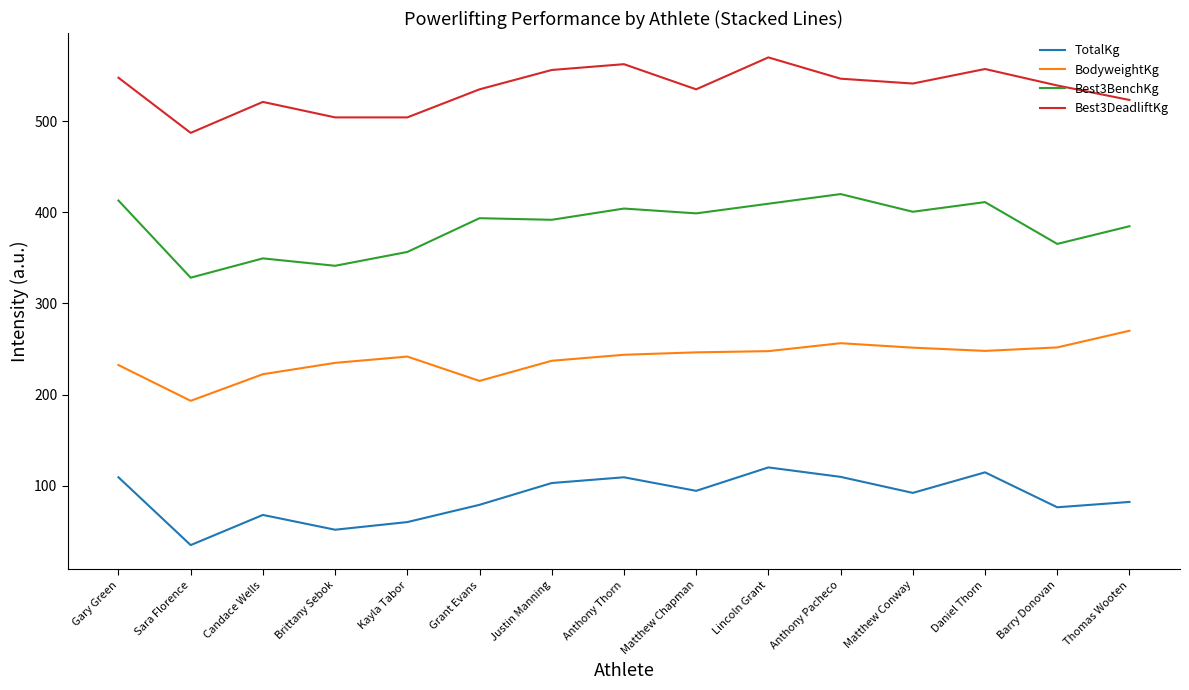

What is the total value across all series at Lincoln Grant?

1347.0